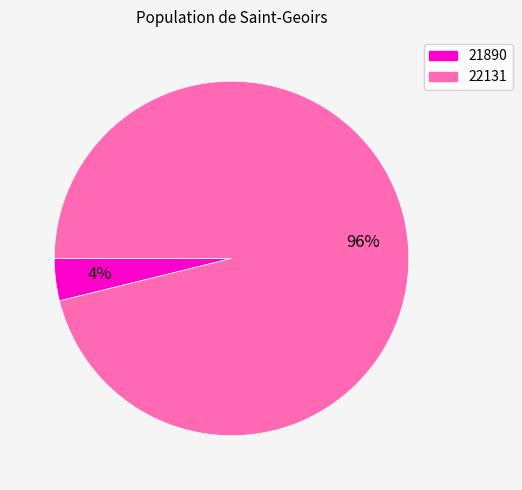

Between 21890 and 22131, which is larger?

22131